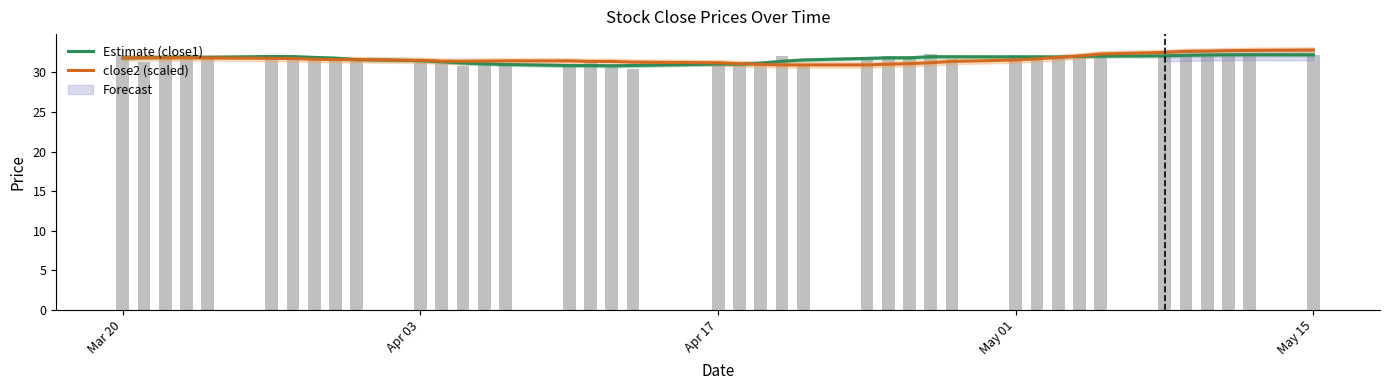

Reading left to right, transcribe all the data shown in this chart.

Estimate (close1): 31.8	31.9	31.9	31.9	31.9	32.0	32.0	31.9	31.8	31.6	31.5	31.3	31.2	31.1	31.0	30.8	30.8	30.8	30.9	31.0	31.0	31.2	31.4	31.6	31.8	31.8	31.8	32.0	32.0	31.9	32.0	31.9	32.0	32.0	32.1	32.1	32.2	32.2	32.2	32.2
close2 (scaled): 31.8	31.8	31.8	31.8	31.8	31.8	31.7	31.6	31.6	31.6	31.5	31.4	31.4	31.4	31.4	31.4	31.4	31.4	31.3	31.2	31.1	31.0	30.9	30.9	30.9	31.0	31.1	31.2	31.4	31.6	31.7	31.9	32.1	32.3	32.5	32.6	32.7	32.7	32.8	32.8